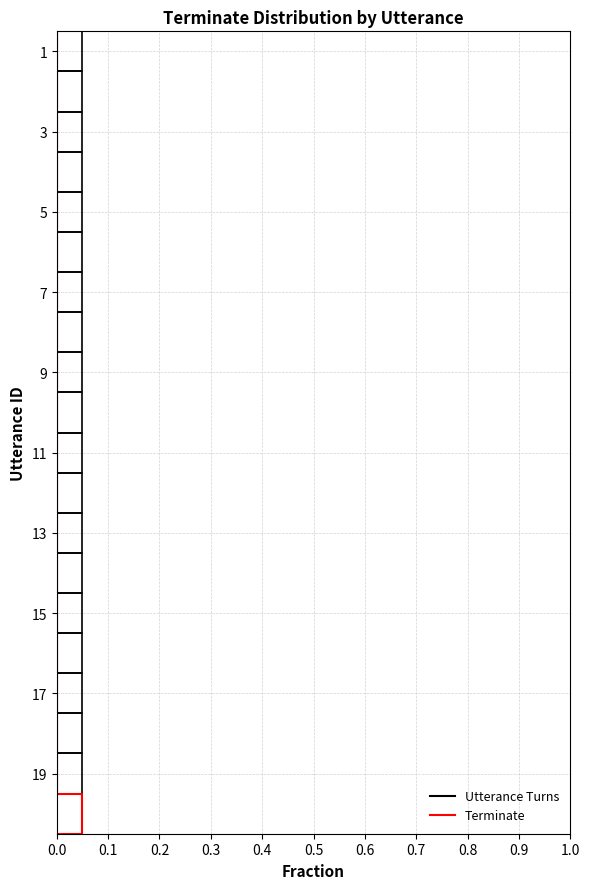

List the series in order of their peak value, lowest first.

Utterance Turns, Terminate